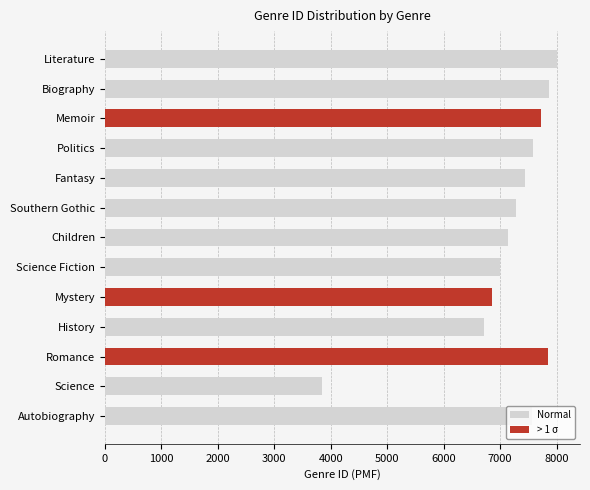

Where does the data first go above 7435?

Autobiography